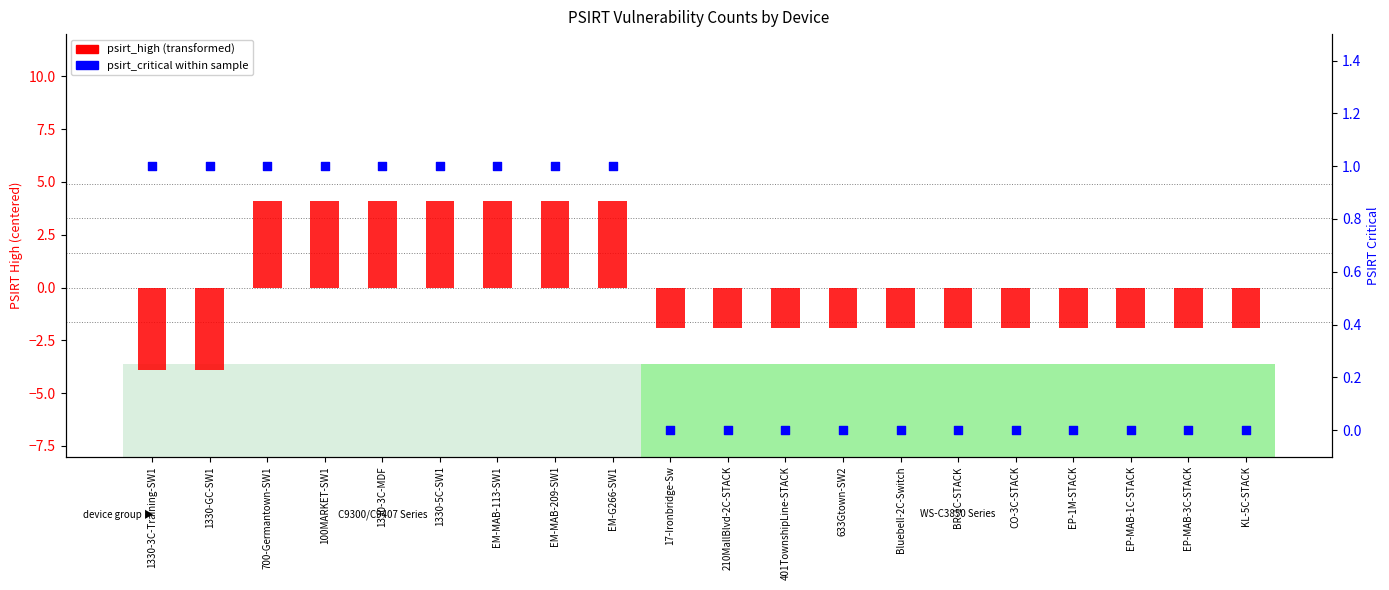

Is the value of psirt_critical at 100MARKET-SW1 greater than the value of psirt_high (centered) at 633Gtown-SW2?

Yes